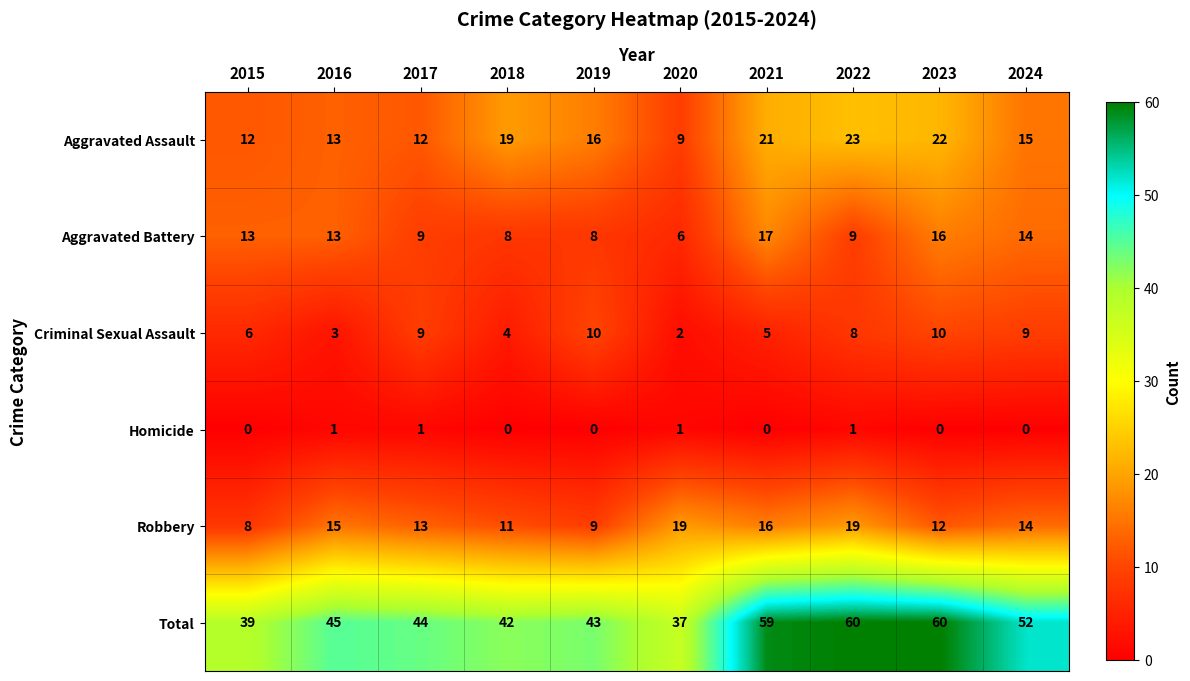

How many distinct data groups are displayed?

6